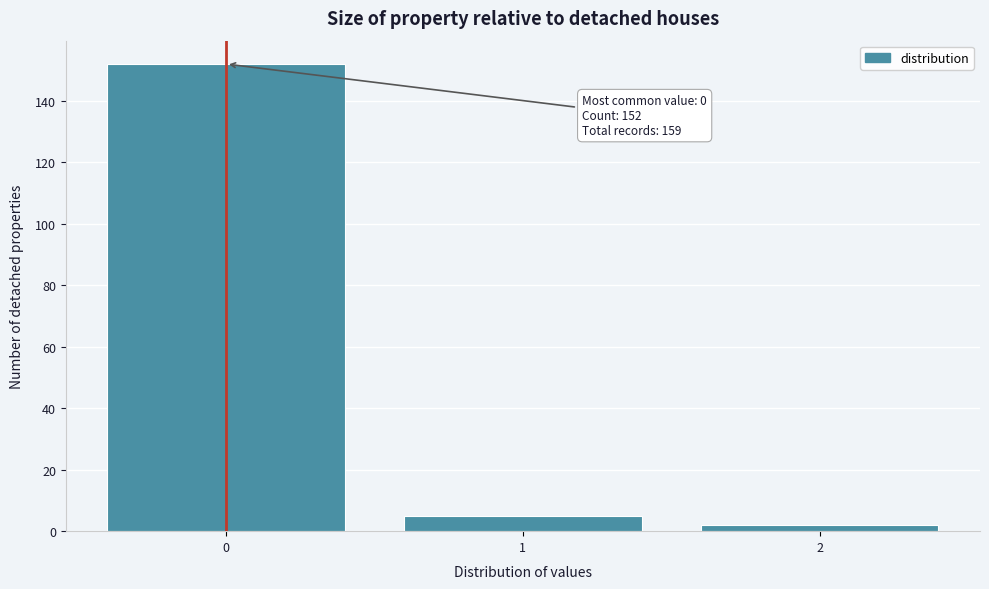

Reading right to left, what are all the values shown in this chart?

2=2	1=5	0=152